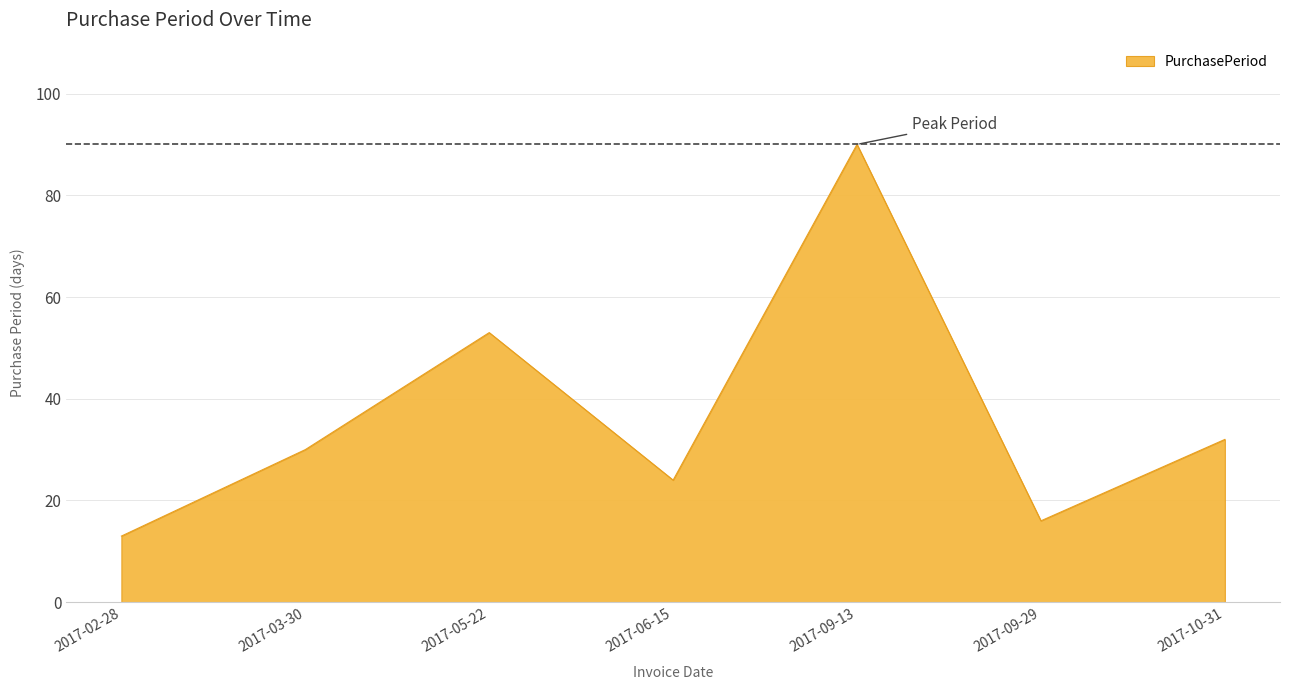

What position from the left is 2017-09-13?

5